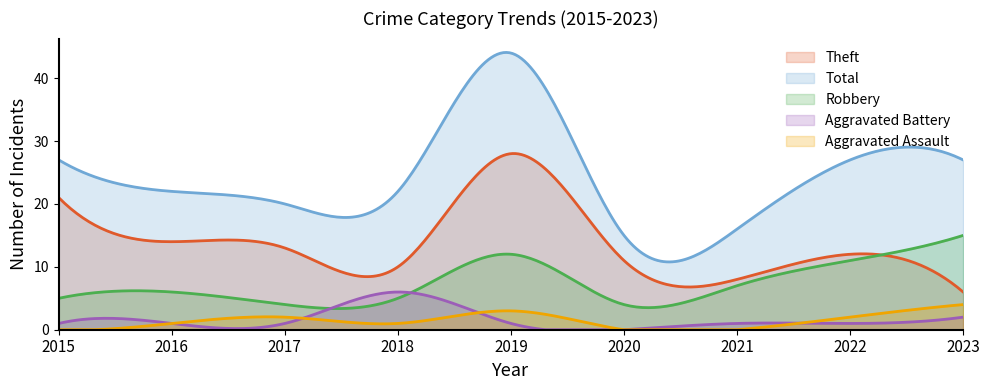

Reading right to left, list all the values displayed in this chart.

Aggravated Assault: 4	2	0	0	3	1	2	1	0
Aggravated Battery: 2	1	1	0	1	6	1	1	1
Robbery: 15	11	7	4	12	5	4	6	5
Theft: 6	12	8	11	28	10	13	14	21
Total: 27	27	16	15	44	22	20	22	27